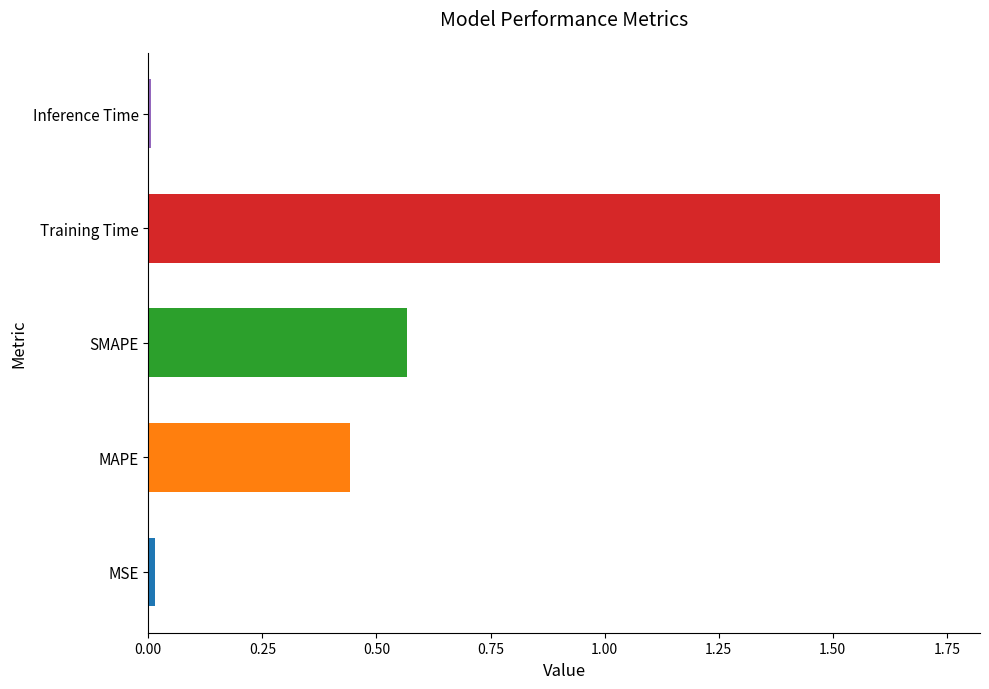

What is the sum of all values?

2.8